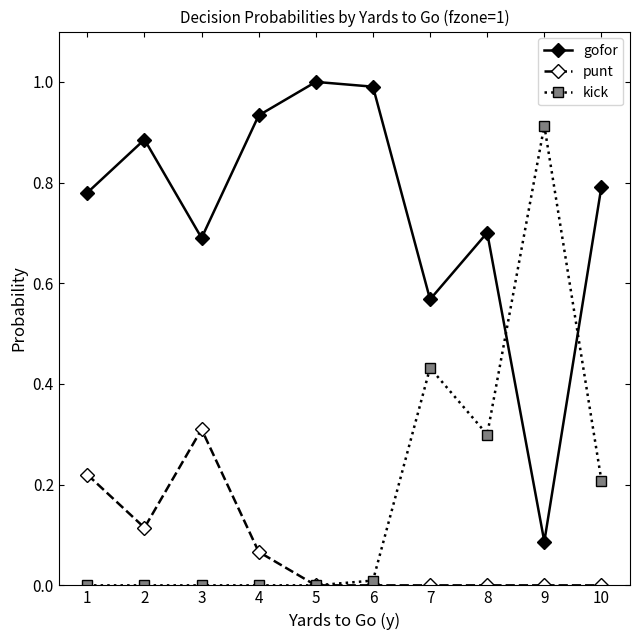

True or false: gofor and punt intersect in this chart.

False